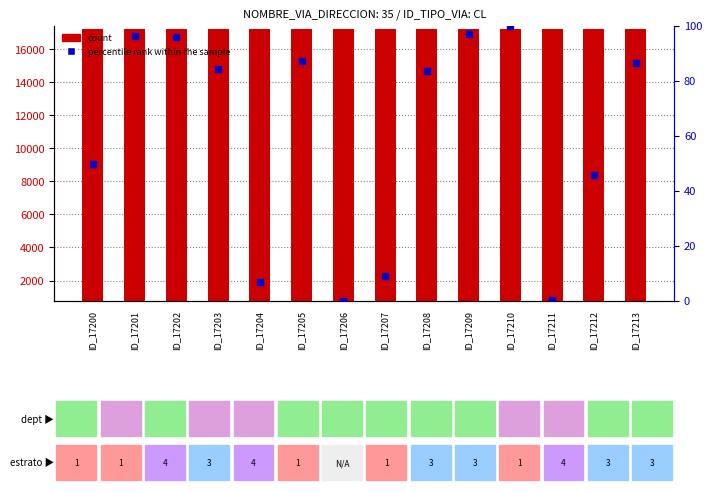

Is the value of count at ID_17202 greater than the value of percentile rank within the sample at ID_17210?

Yes